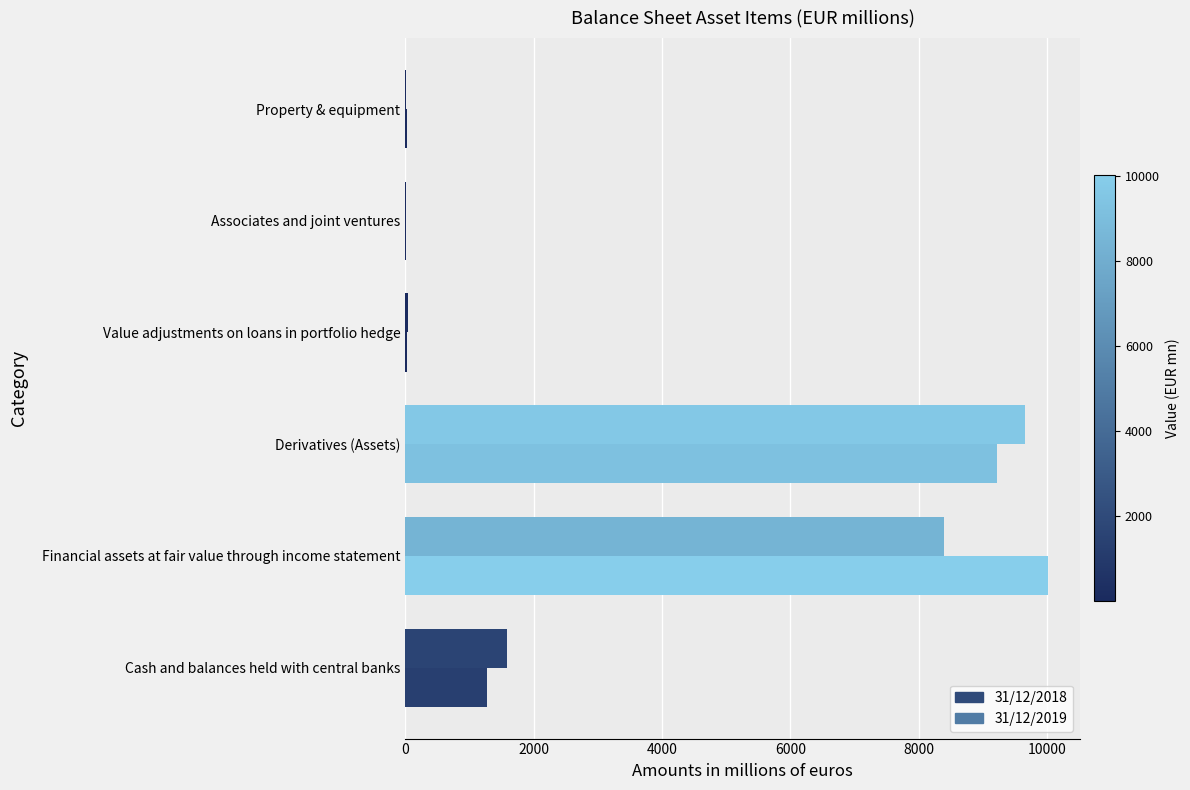

Count the number of categories in the chart.

6